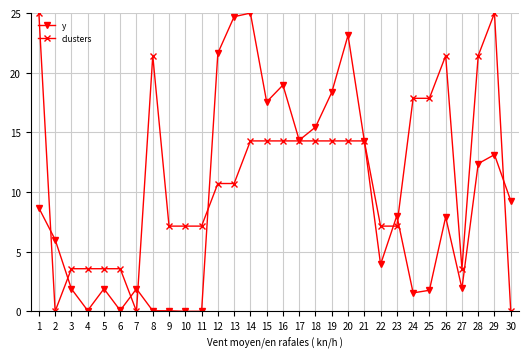

The value of y at 29 is 13.1. True or false?

True